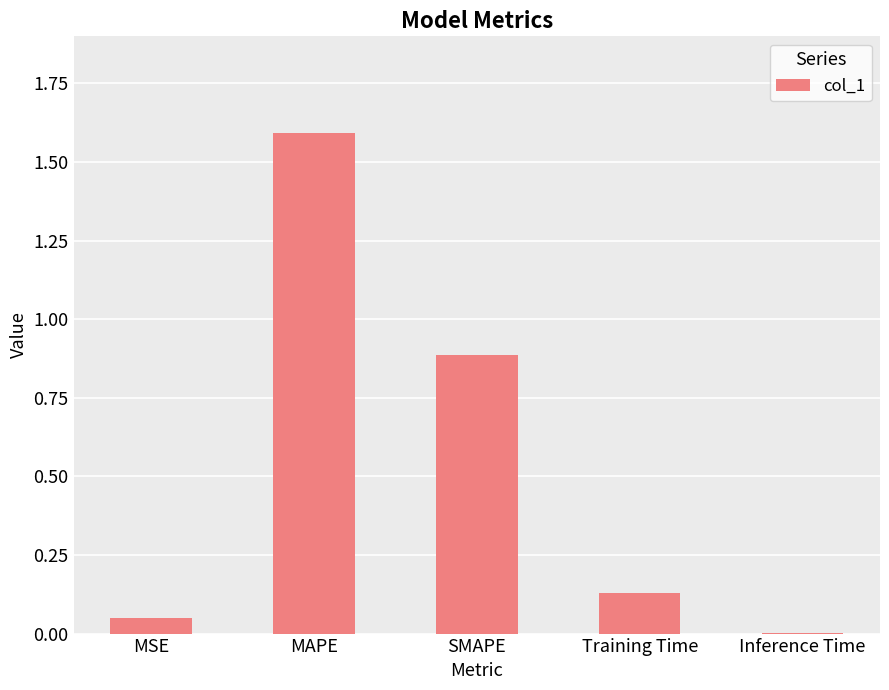

Which label corresponds to the largest value in the chart?

MAPE